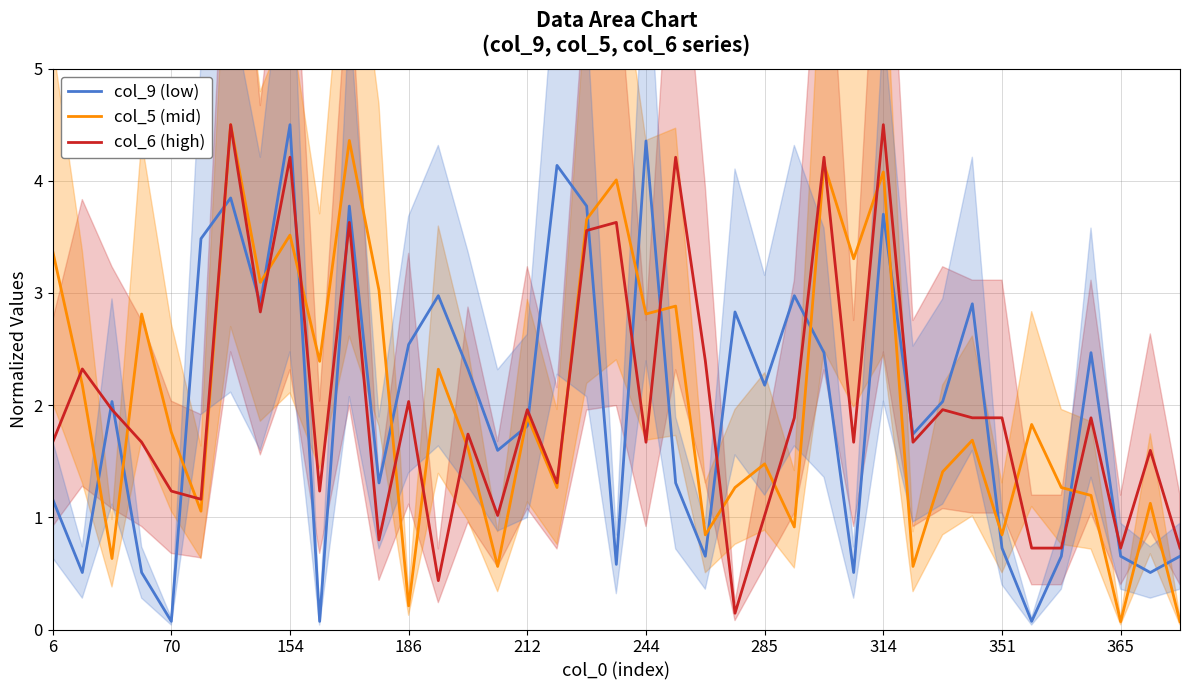

Does the chart display data point markers on the line(s)?

No